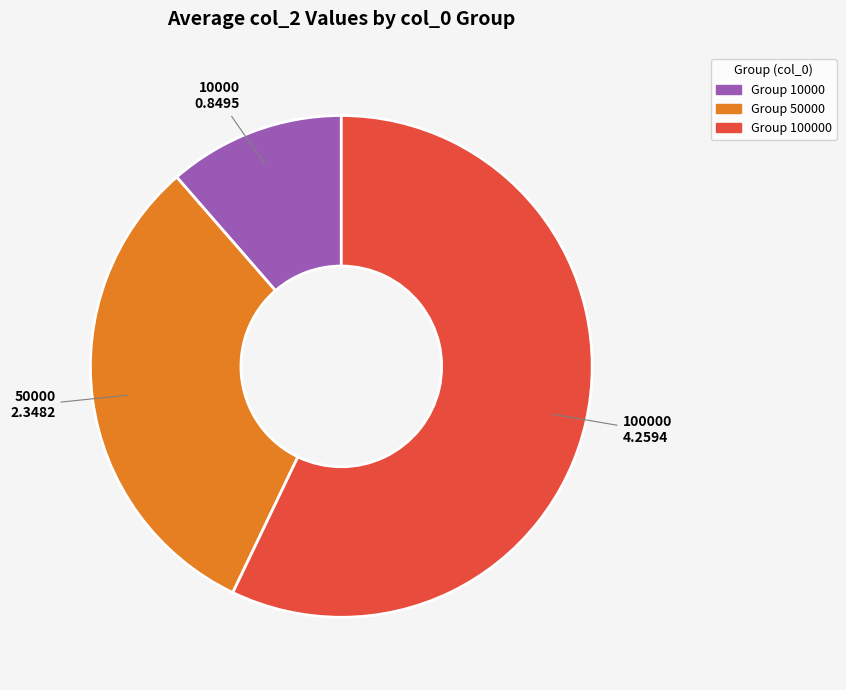

Rank the categories by value from highest to lowest.

100000, 50000, 10000